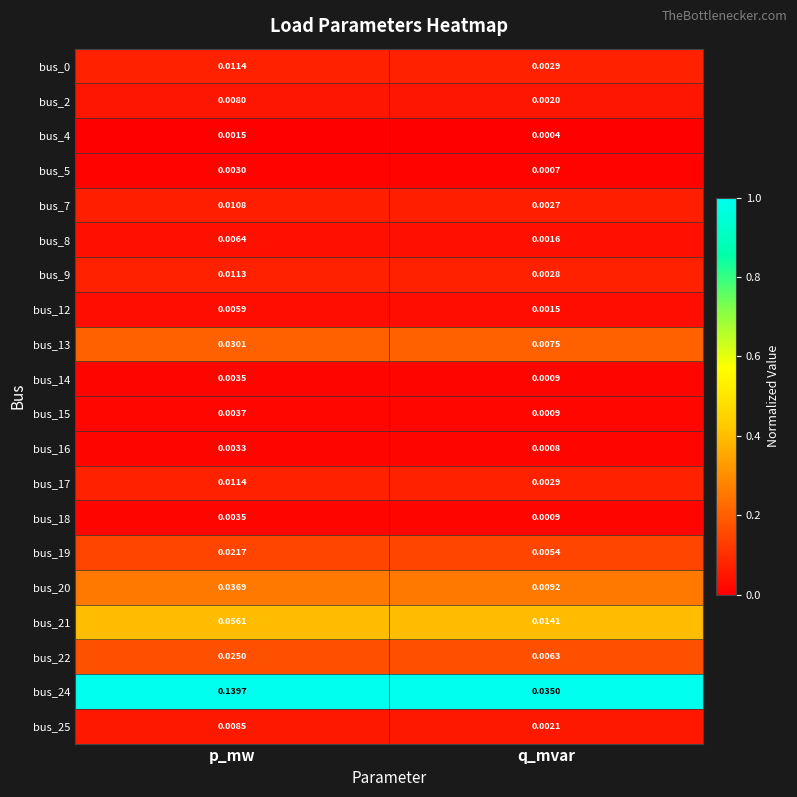

At which label is bus_25 closest to 0?

q_mvar